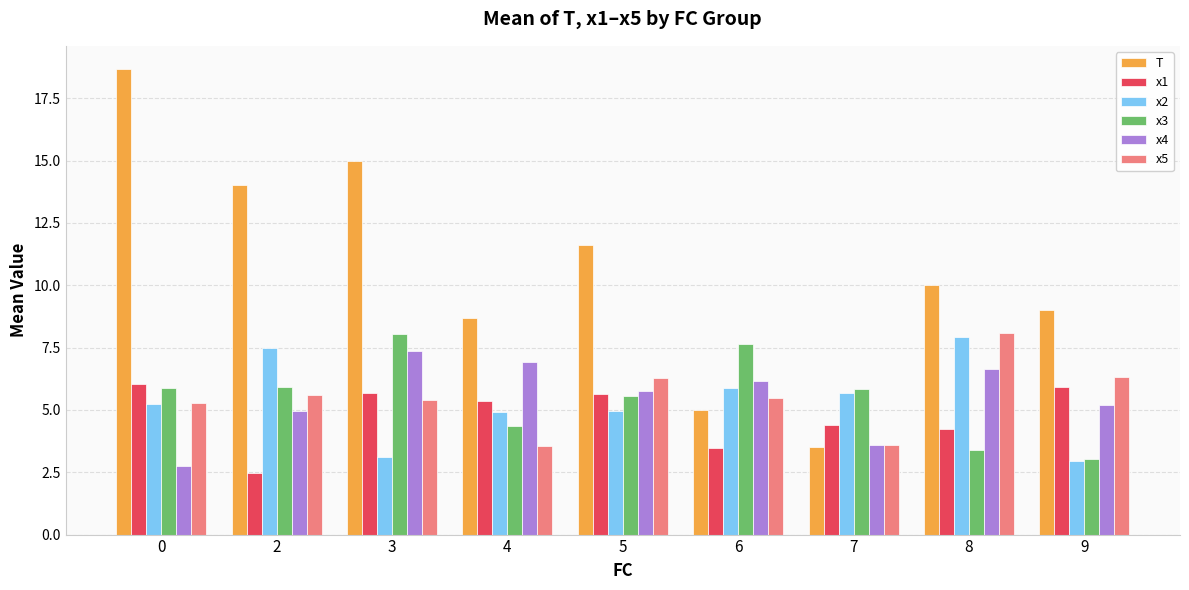

What are all the series names shown in the legend?

T, x1, x2, x3, x4, x5